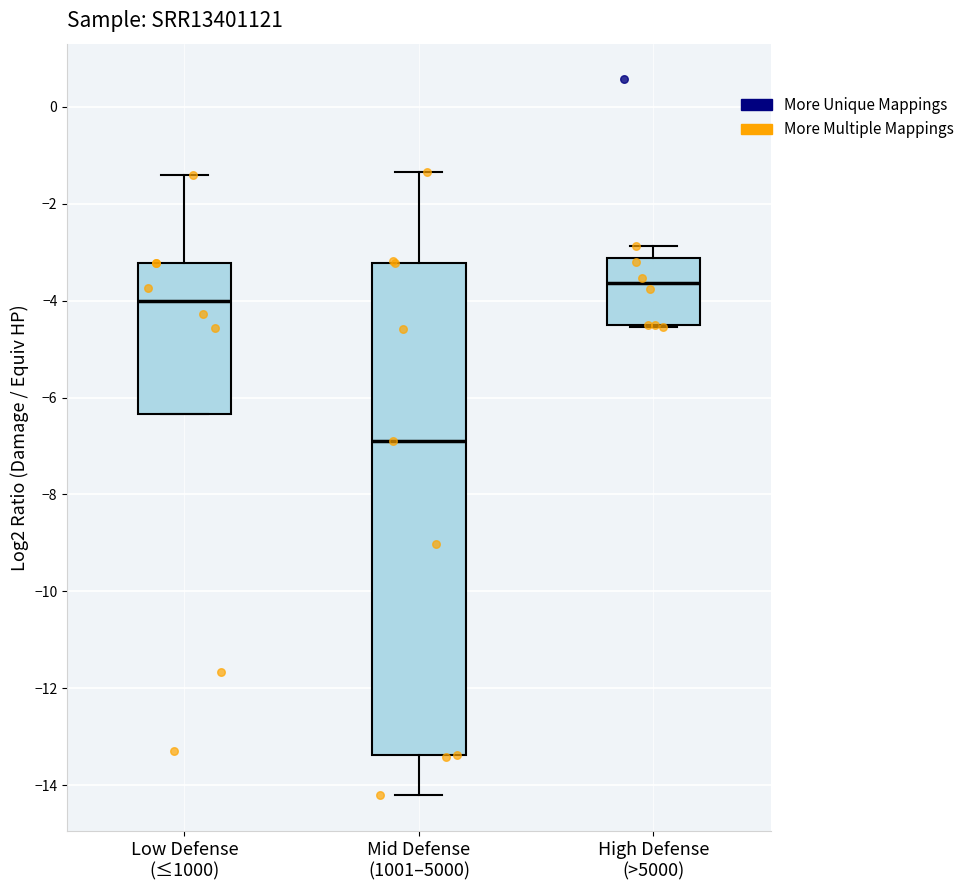

Which box has the lowest median line?

Mid Defense (1001–5000)